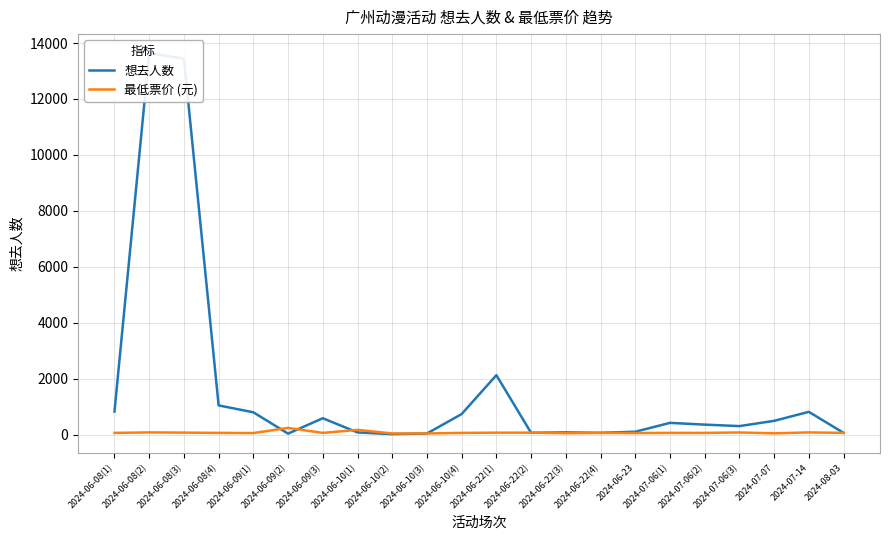

List the labels in order of 最低票价 (元) value, largest first.

2024-06-09(2), 2024-06-10(1), 2024-06-08(2), 2024-07-14, 2024-07-06(3), 2024-06-08(3), 2024-06-22(1), 2024-06-22(2), 2024-06-08(1), 2024-06-08(4), 2024-06-09(3), 2024-06-10(4), 2024-06-22(4), 2024-07-06(1), 2024-07-06(2), 2024-08-03, 2024-06-09(1), 2024-06-23, 2024-06-22(3), 2024-07-07, 2024-06-10(2), 2024-06-10(3)